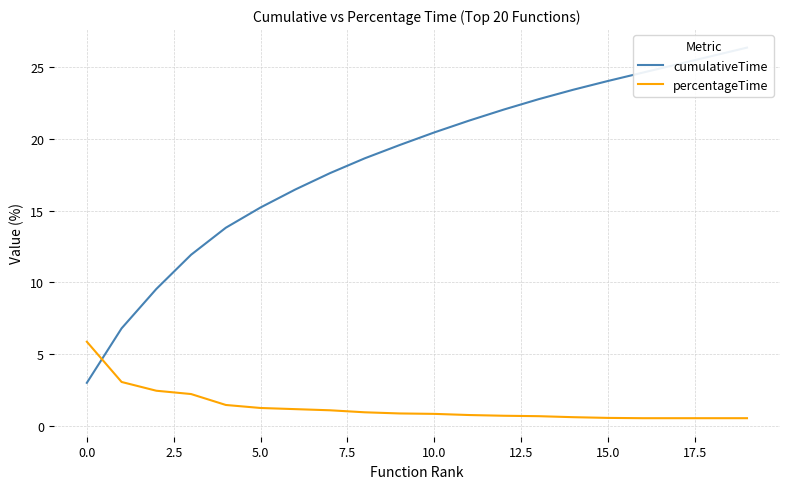

True or false: percentageTime and cumulativeTime intersect in this chart.

True